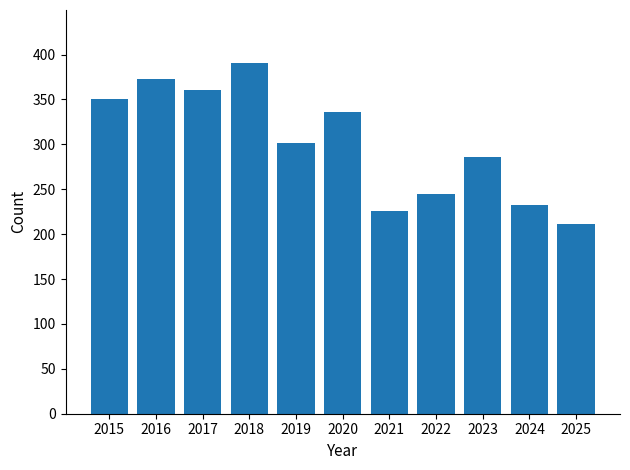

What is the greatest value displayed?

391